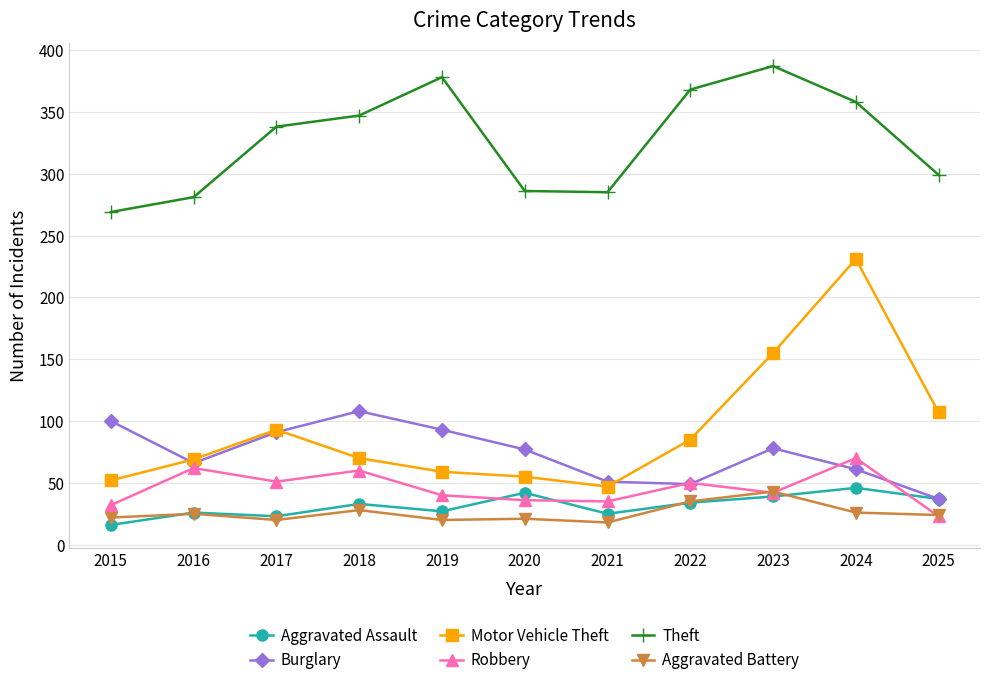

What is the difference between the maximum and second lowest values in the Robbery series?

38